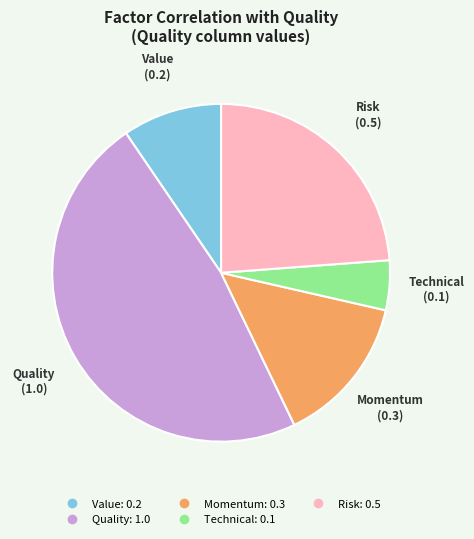

Is it true that Technical is 9% of the pie?

False